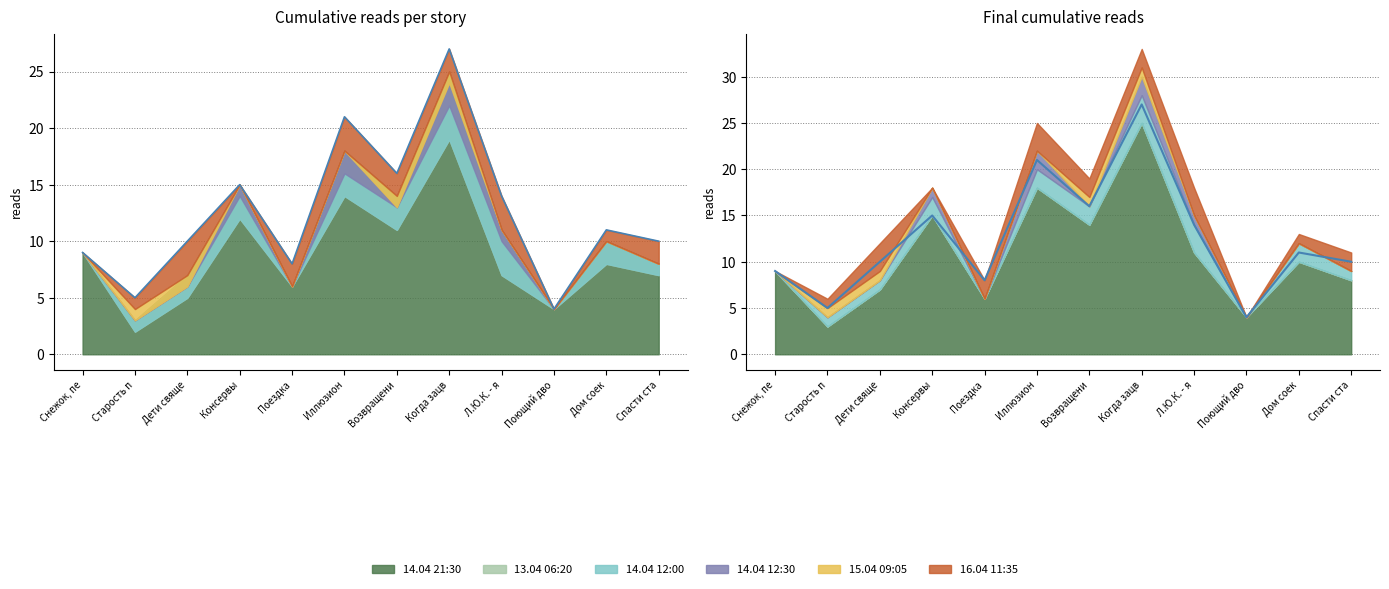

What is the maximum value for 15.04 09:05?

25